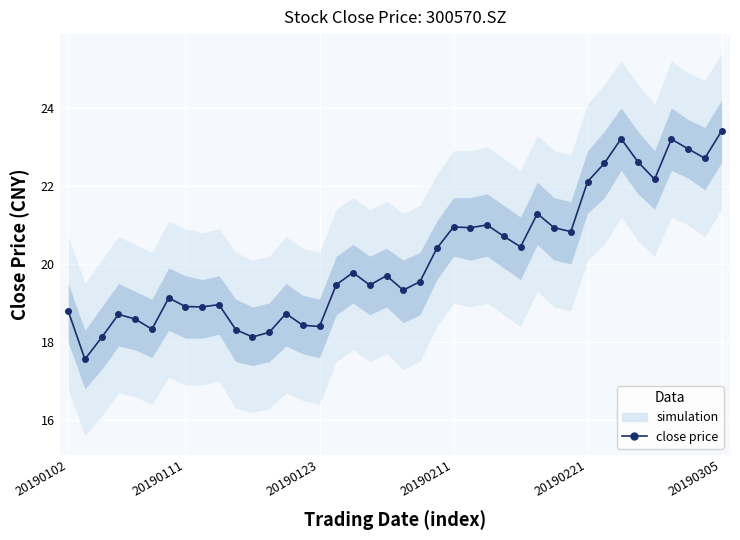

How many lines are shown in the chart?

1